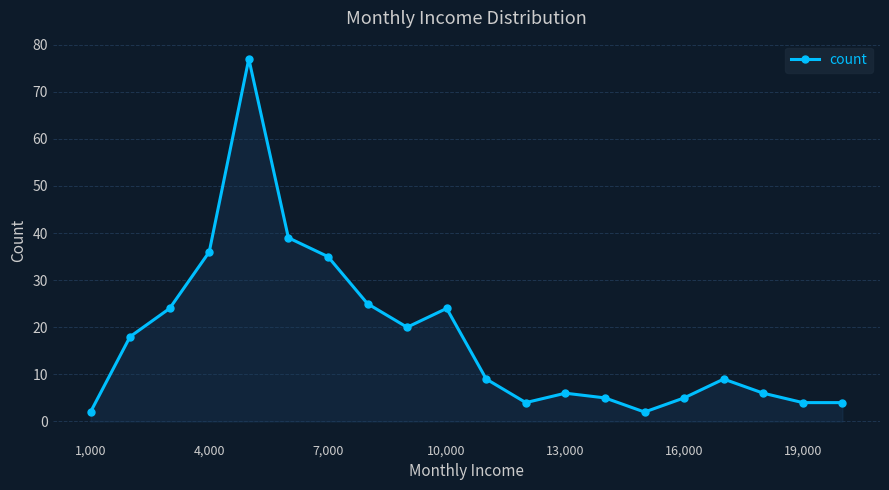

Reading right to left, transcribe all the data shown in this chart.

4	4	6	9	5	2	5	6	4	9	24	20	25	35	39	77	36	24	18	2